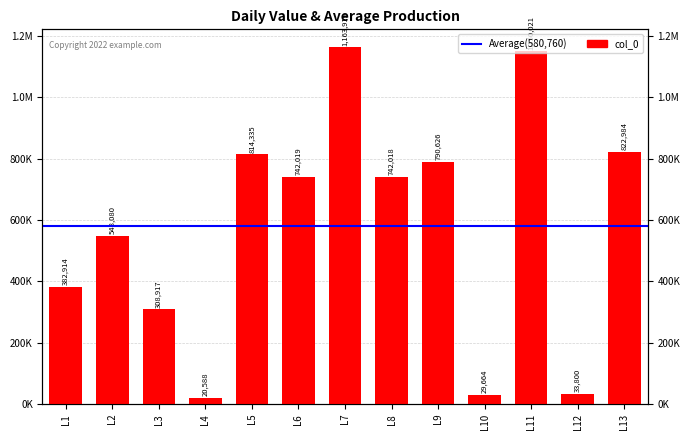

What is the difference between the maximum and second lowest values?

1134255